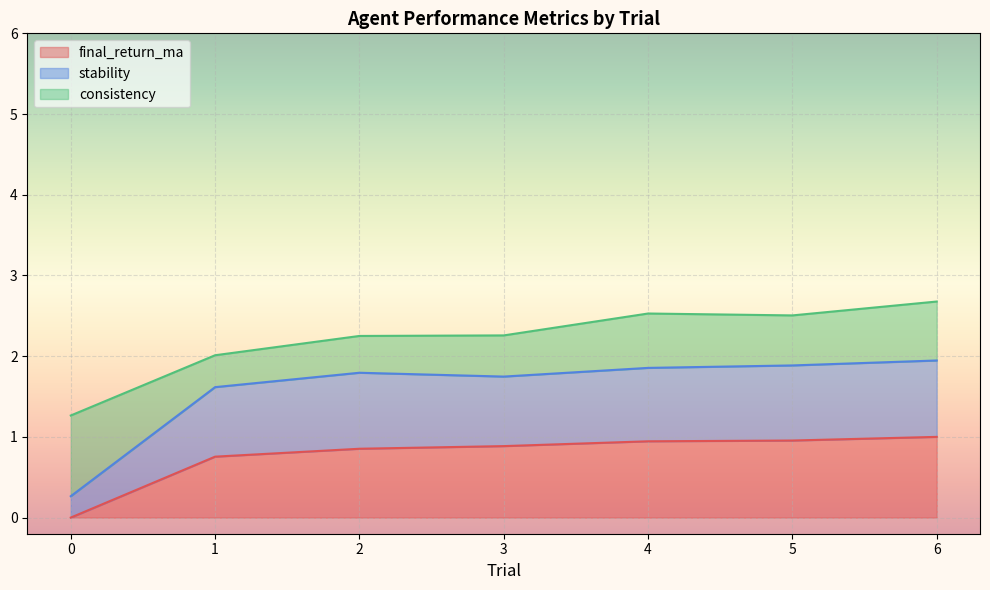

True or false: final_return_ma has a value of 0.9 at 3.

True